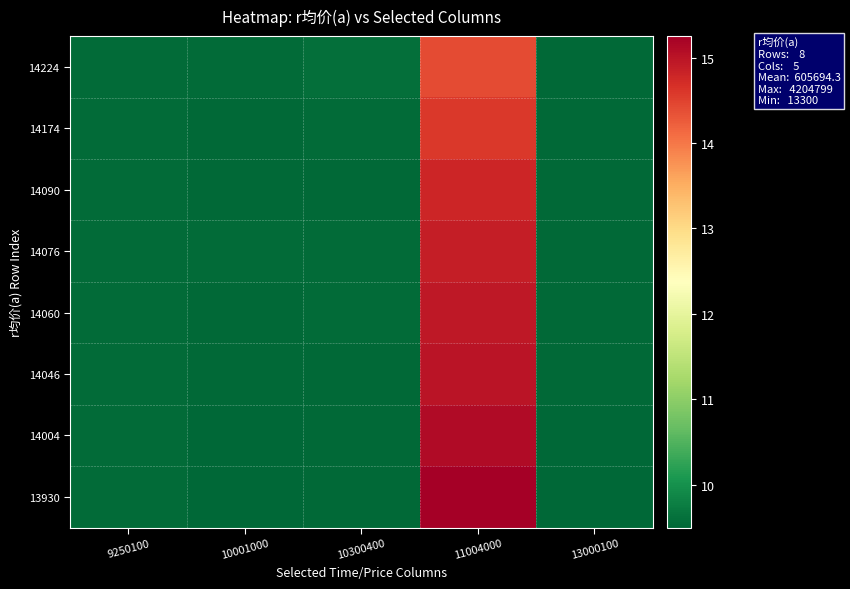

Reading left to right, what are all the values shown in this chart?

14224: 9250100=9.6	10001000=9.5	10300400=9.6	11004000=14.4	13000100=9.5
14174: 9250100=9.6	10001000=9.5	10300400=9.6	11004000=14.6	13000100=9.5
14090: 9250100=9.6	10001000=9.5	10300400=9.5	11004000=14.8	13000100=9.5
14076: 9250100=9.6	10001000=9.5	10300400=9.6	11004000=14.9	13000100=9.5
14060: 9250100=9.6	10001000=9.5	10300400=9.6	11004000=14.9	13000100=9.5
14046: 9250100=9.6	10001000=9.5	10300400=9.5	11004000=15.0	13000100=9.5
14004: 9250100=9.5	10001000=9.5	10300400=9.5	11004000=15.1	13000100=9.5
13930: 9250100=9.5	10001000=9.5	10300400=9.5	11004000=15.3	13000100=9.5